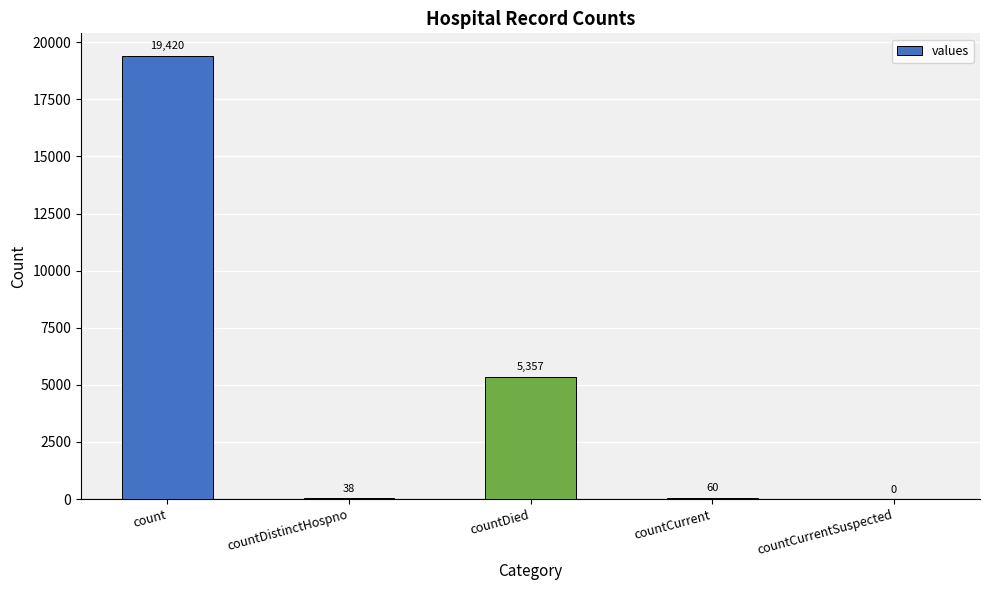

How many values are above zero?

4